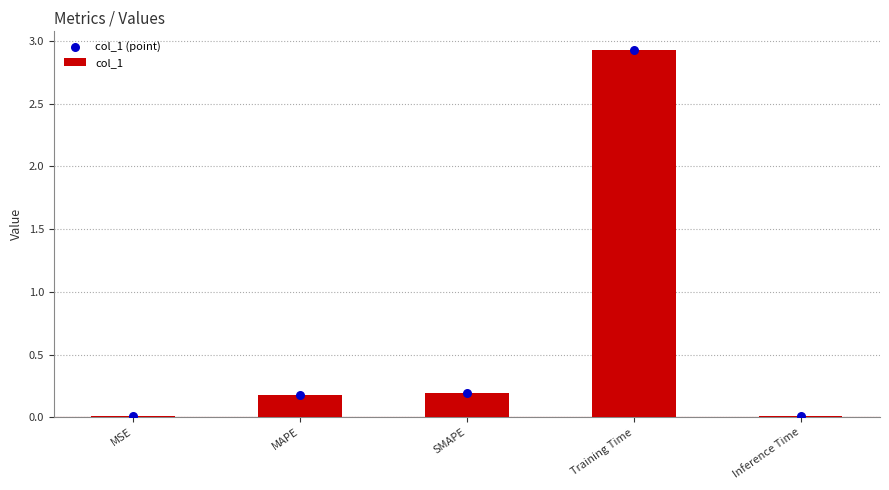

Which series reaches the maximum Y coordinate?

col_1